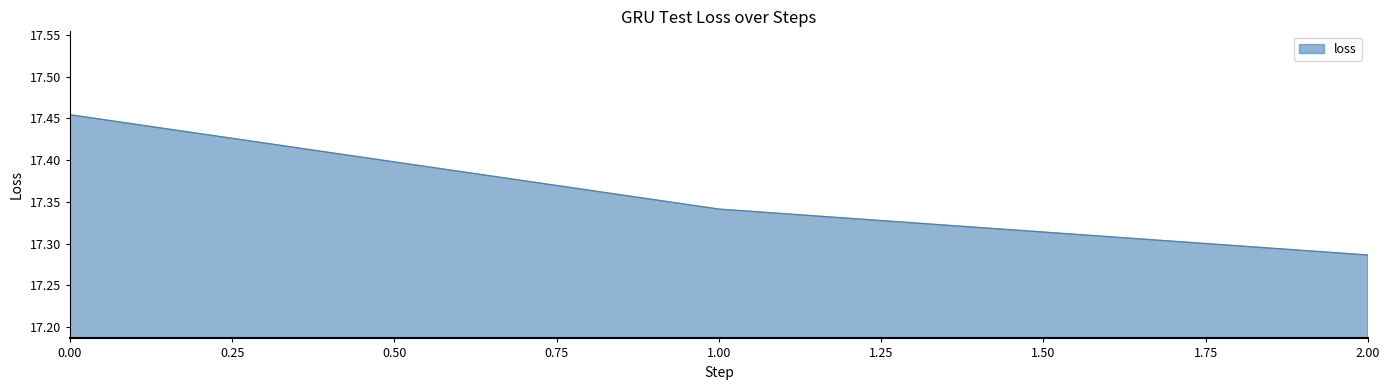

List the labels in order of value, smallest first.

2.00, 1.00, 0.00